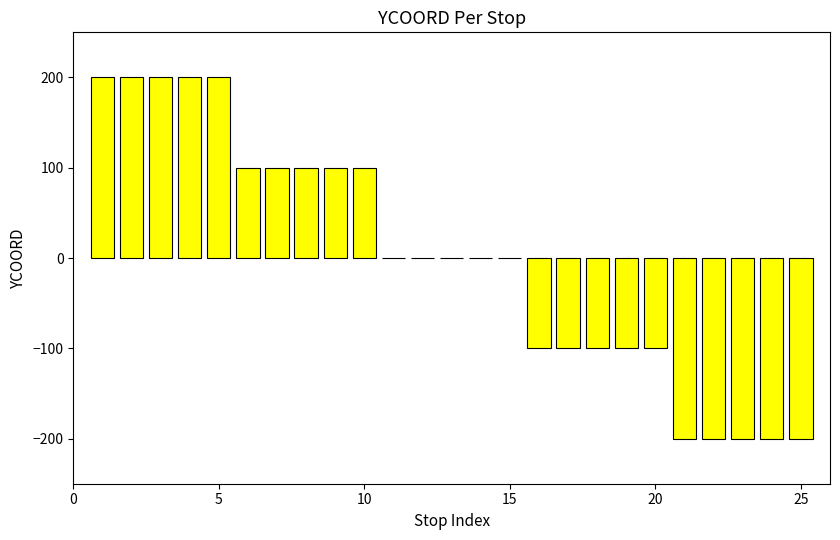

What is the maximum value shown in the chart?

200